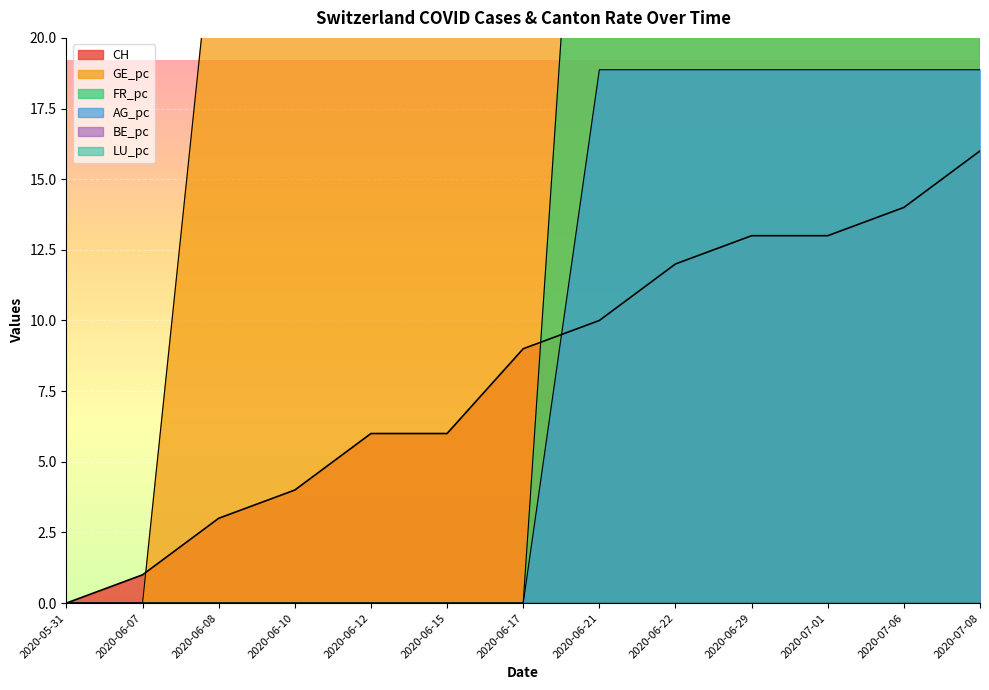

True or false: GE_pc and AG_pc cross at least once.

False